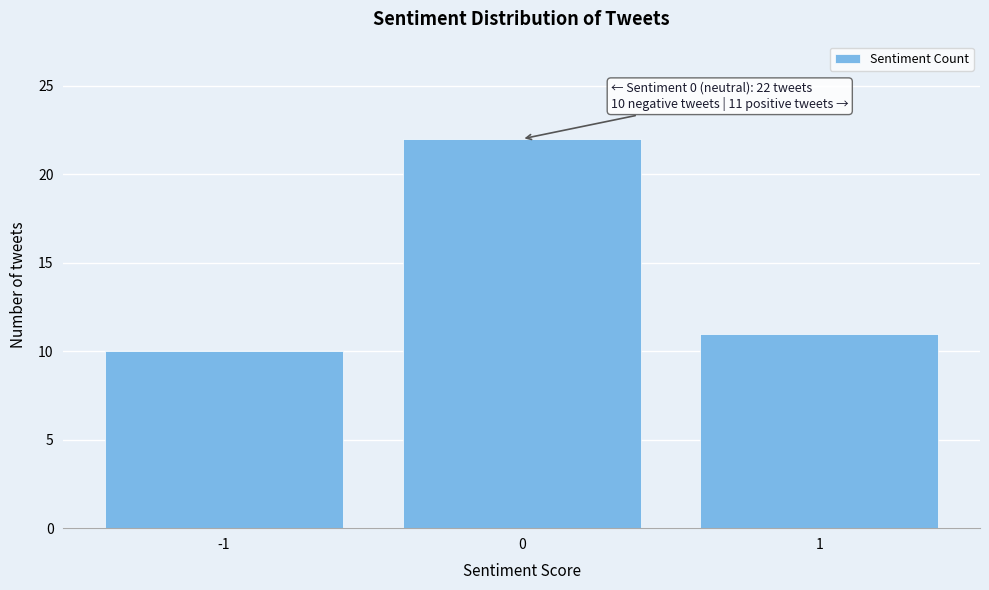

Reading left to right, extract all data points from this chart.

10	22	11